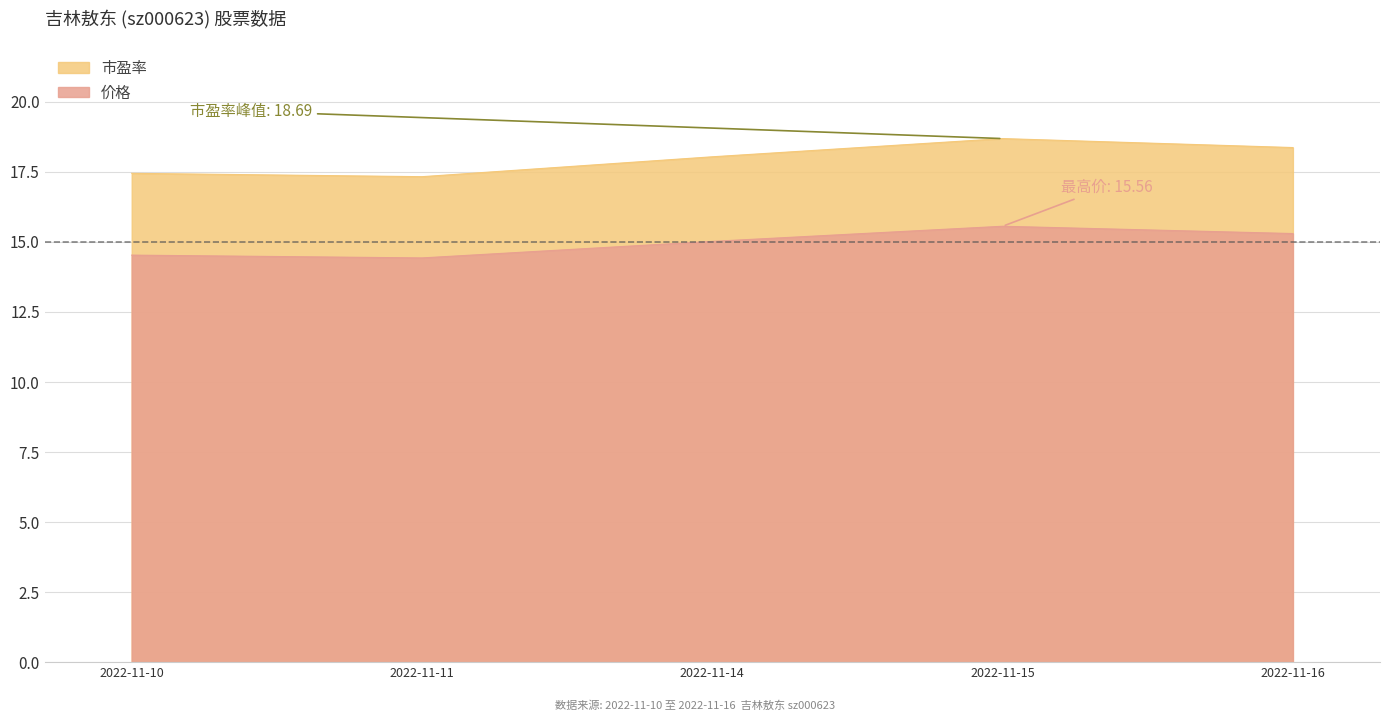

Rank the series at 2022-11-14 from lowest to highest value.

价格, 市盈率